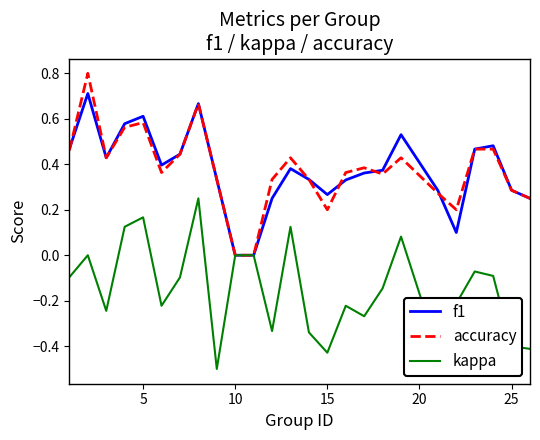

What is the difference between the maximum and minimum values in the accuracy series?

0.8